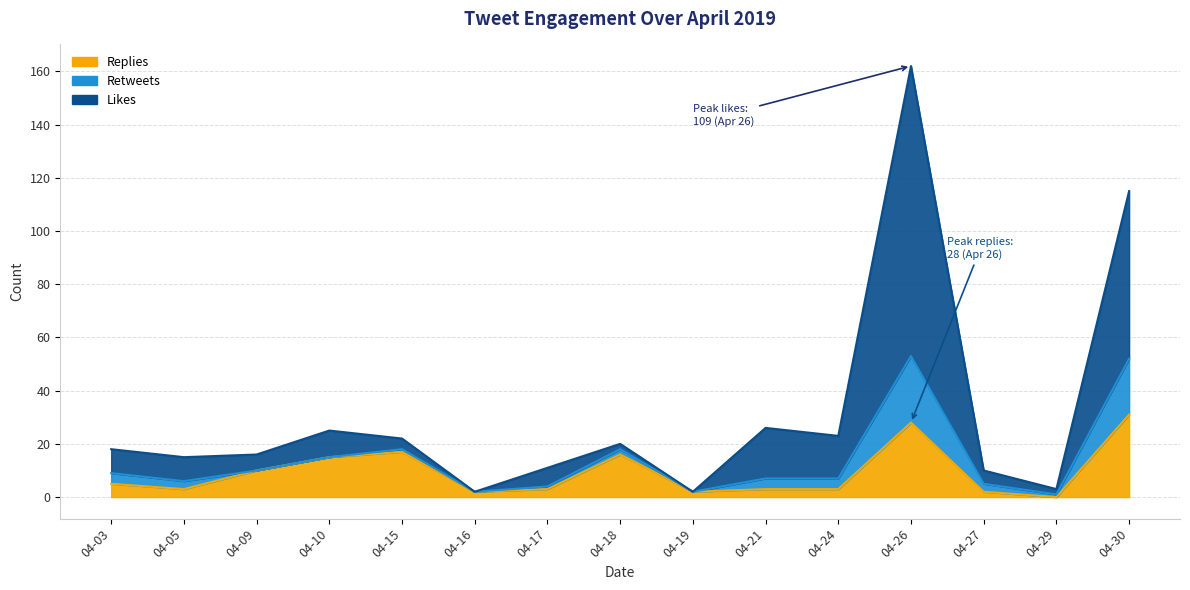

Between 2019-04-03 and 2019-04-30, which series saw the biggest shift?

likes_count